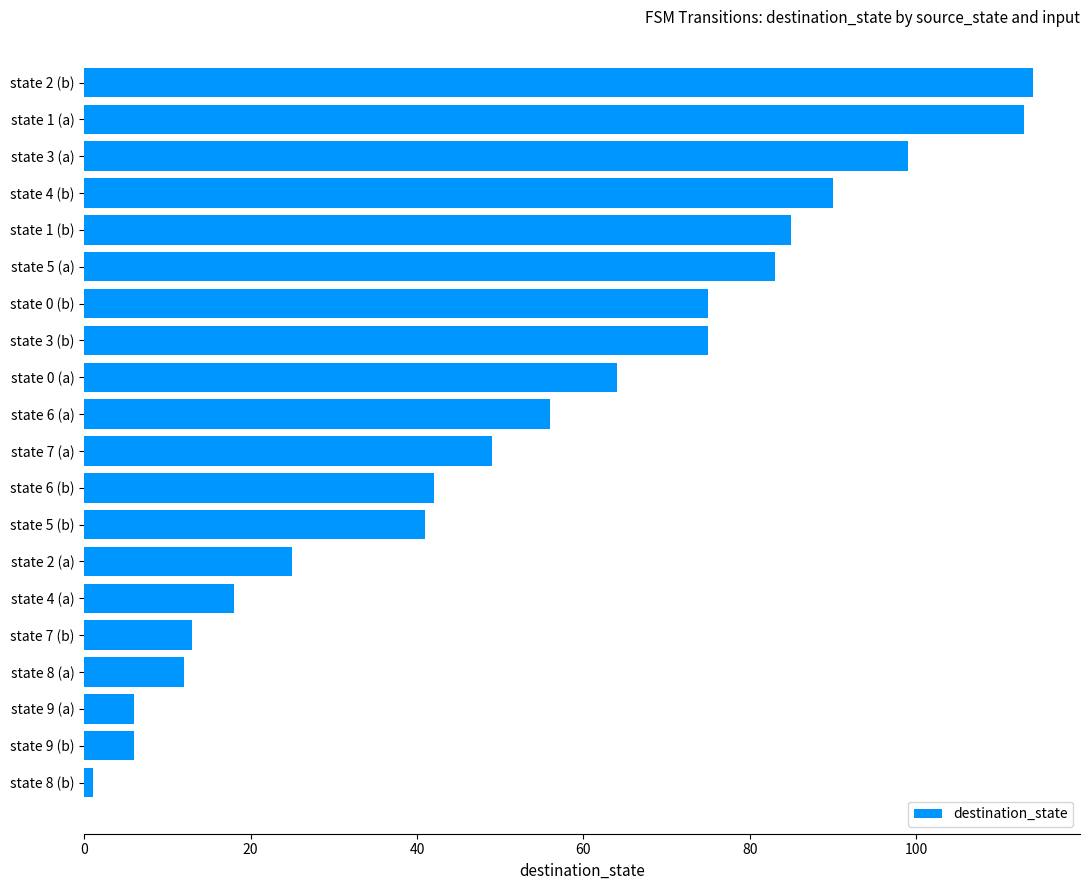

At which label is the value closest to 57?

state 6 (a)